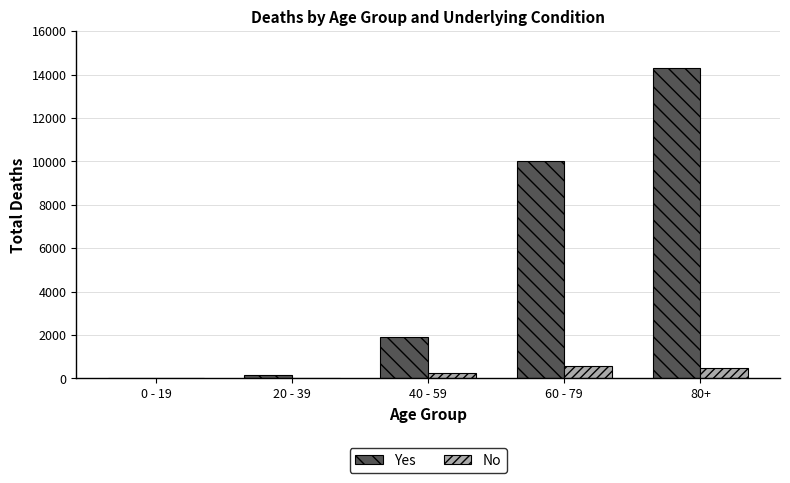

At which category is the sum across all series the highest?

80+